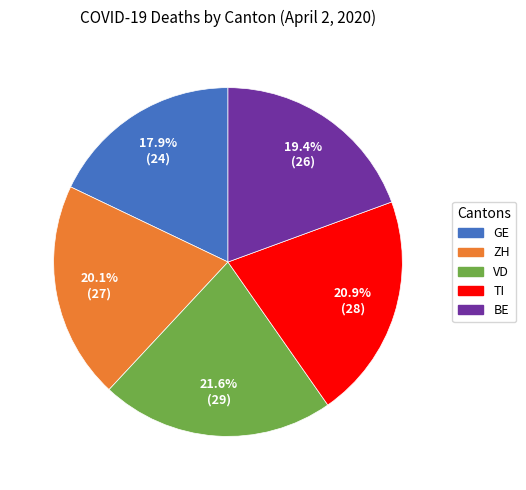

To the nearest percent, what is the combined percentage of VD and BE?

41%